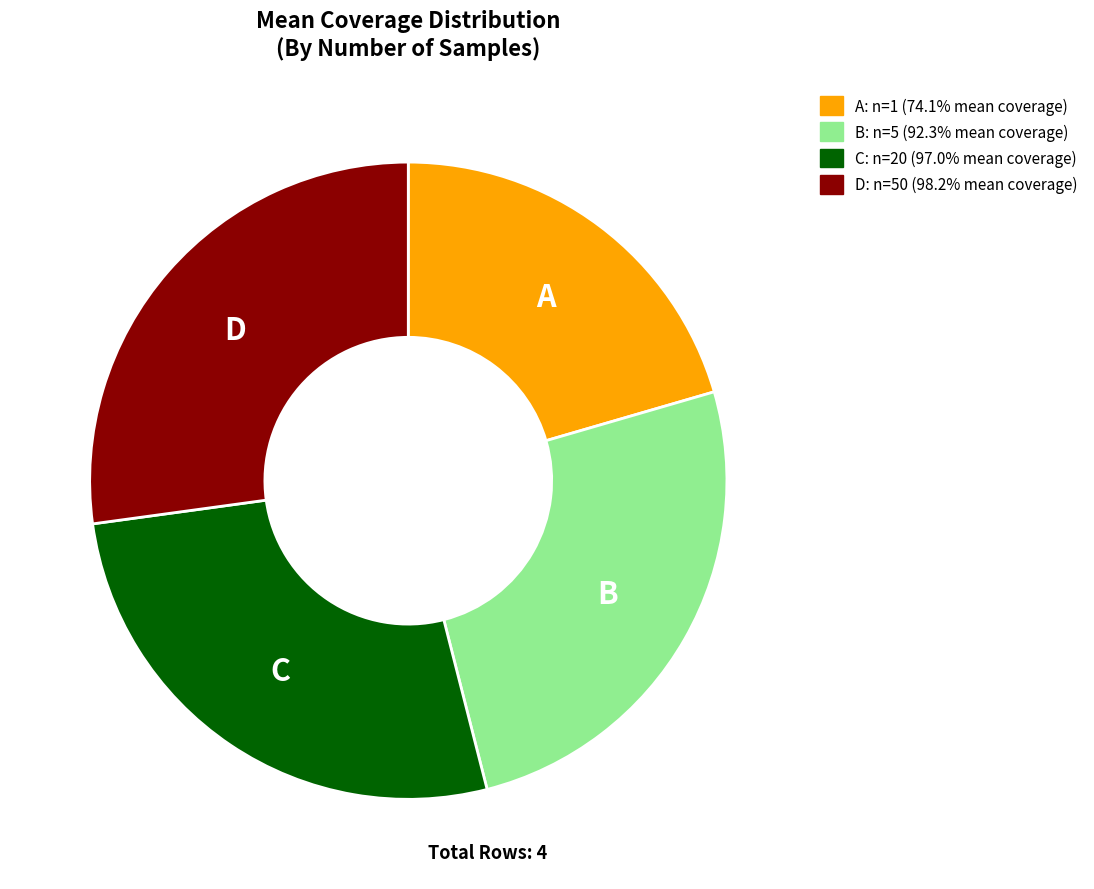

Is there a majority slice in this chart?

No